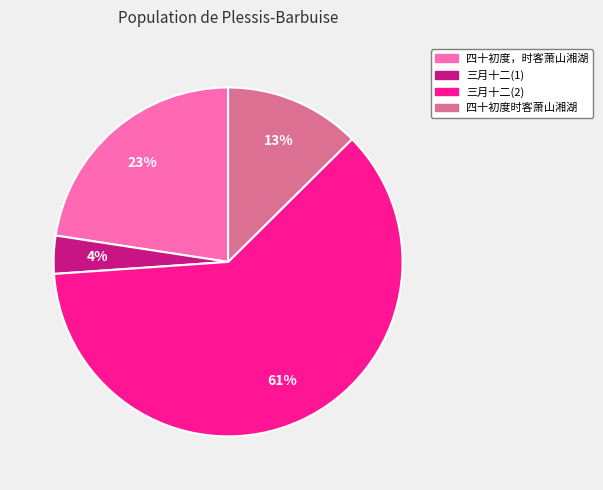

Is there a majority slice in this chart?

Yes